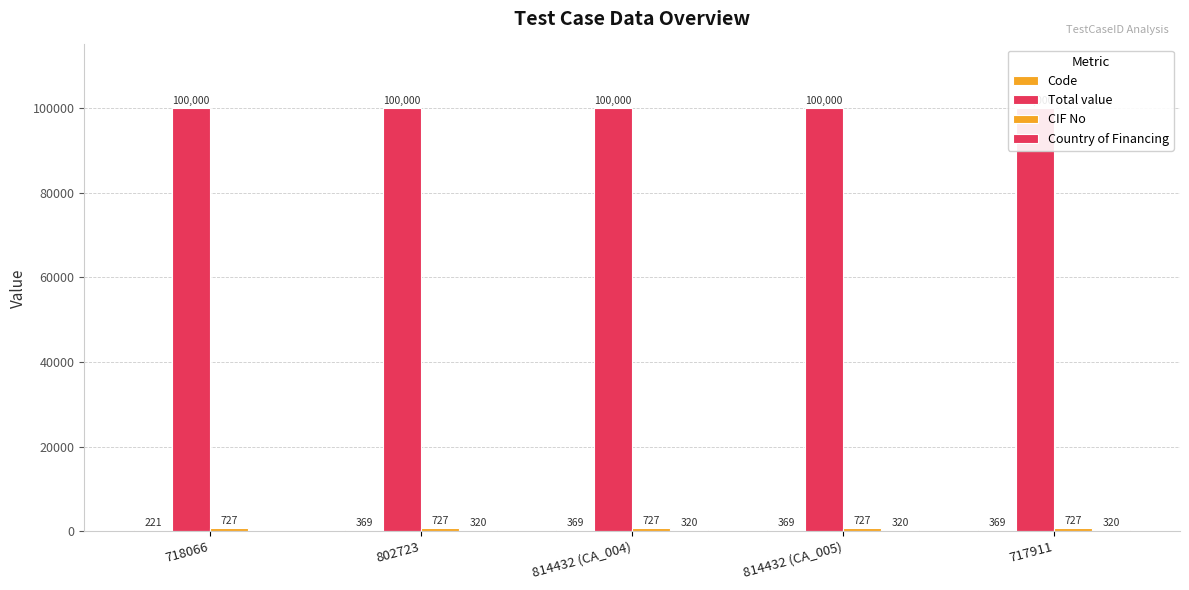

At which category is the sum across all series the highest?

802723